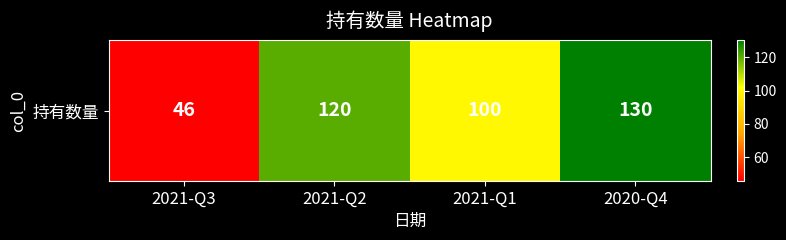

What is the sum of all values?

396